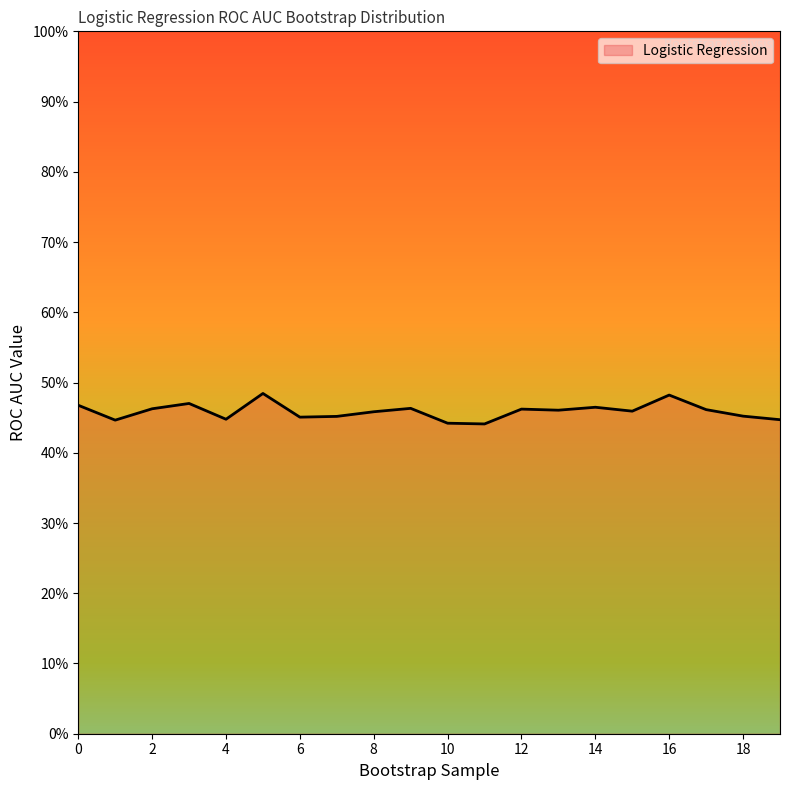

Does the chart display data point markers on the line(s)?

No